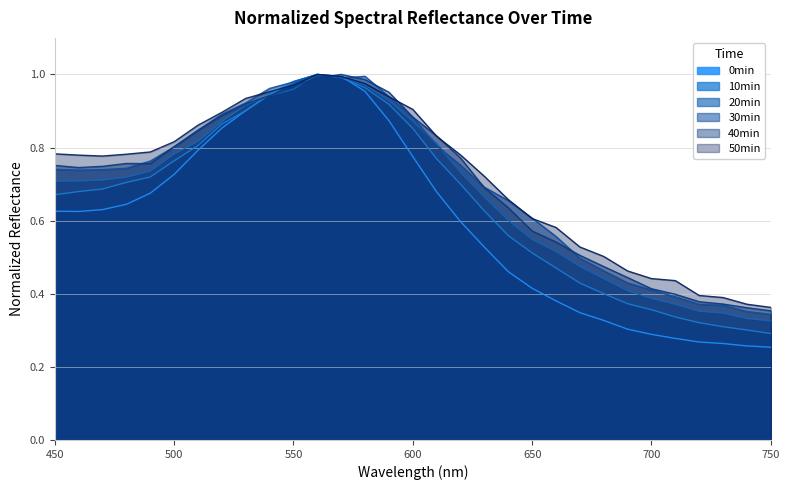

Where do 0min and 40min first cross each other?

530 and 540